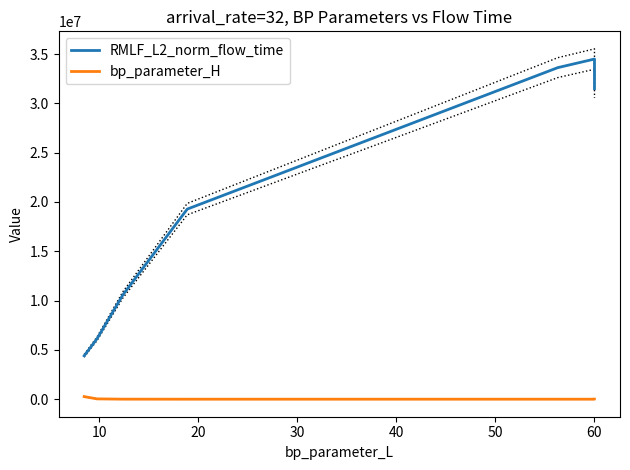

Reading left to right, extract all data points from this chart.

RMLF_L2_norm_flow_time: 4402675.1	6135122.5	10571183.1	19277043.3	33624462.0	34493675.6	32807874.5	31485325.2
bp_parameter_H: 262144.0	32768.0	4096.0	512.0	64.0	12.0	18.0	24.0